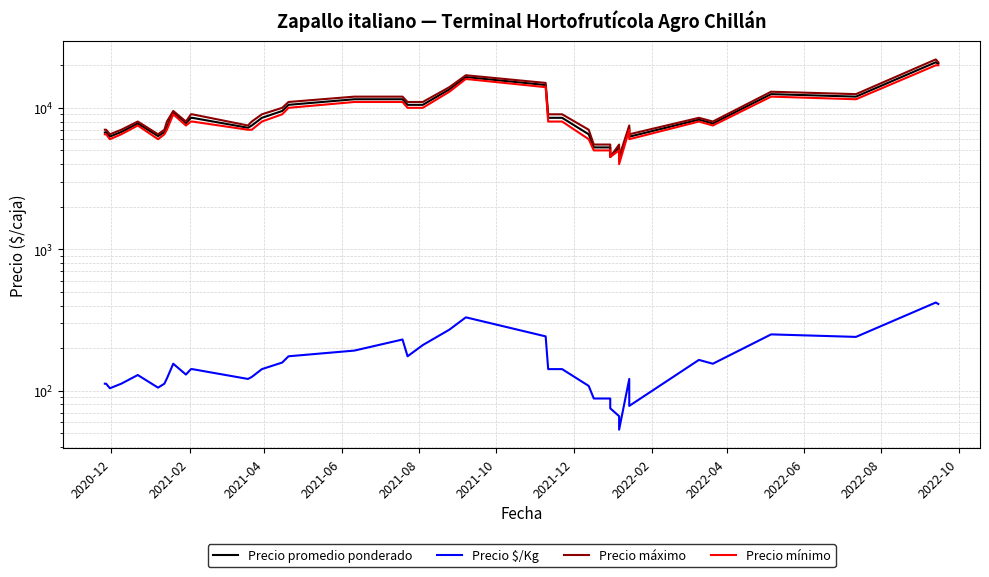

What are all the series names shown in the legend?

Precio promedio ponderado, Precio $/Kg, Precio máximo, Precio mínimo